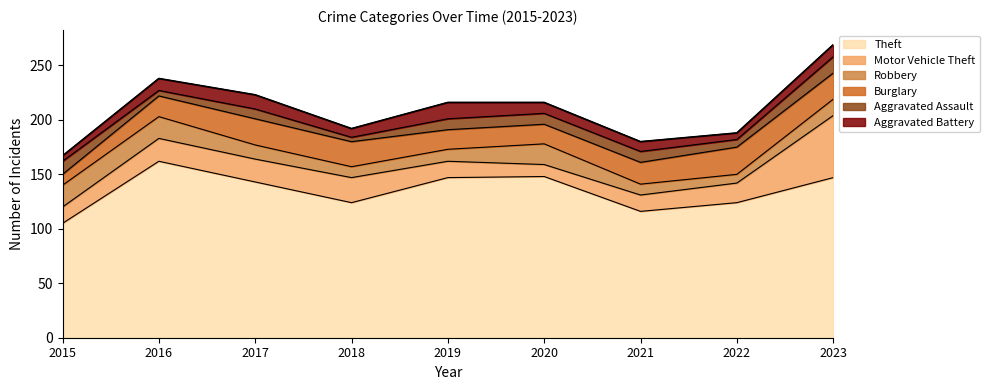

At which label is Motor Vehicle Theft closest to 34?

2018